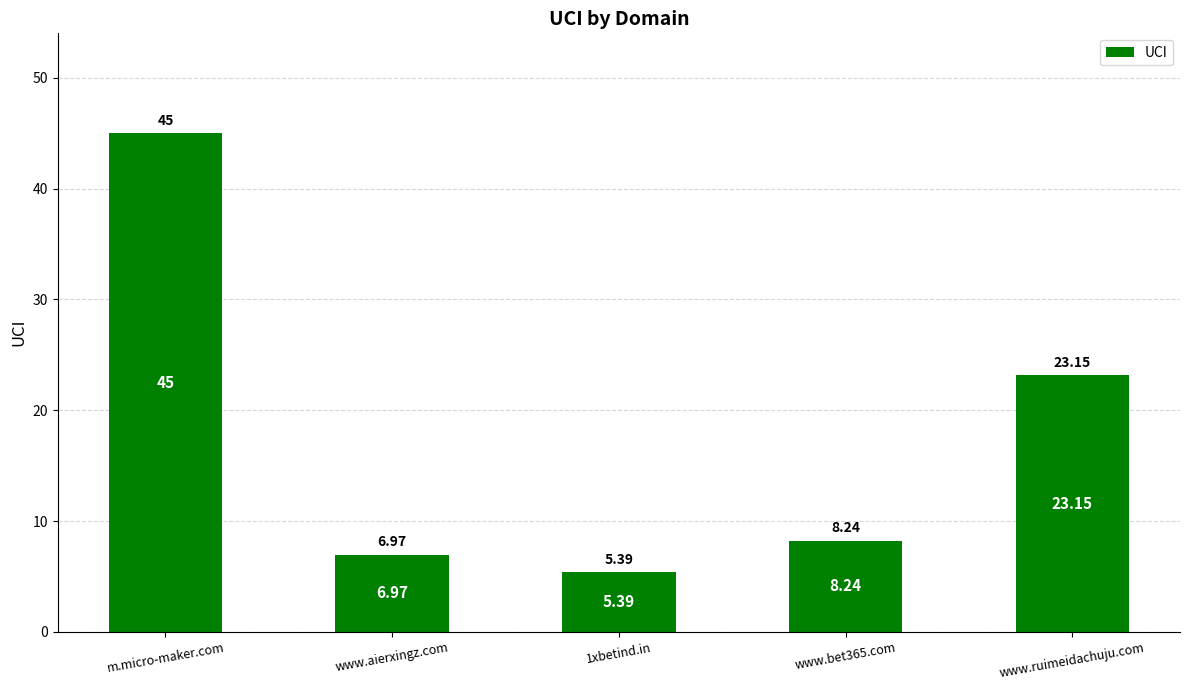

Approximately how many times larger is the value at 1xbetind.in compared to www.aierxingz.com?

0.8